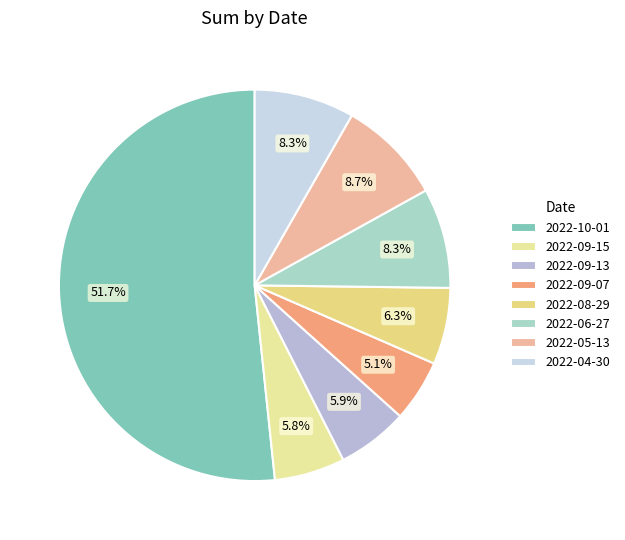

Is there any slice that represents more than half of the pie?

Yes